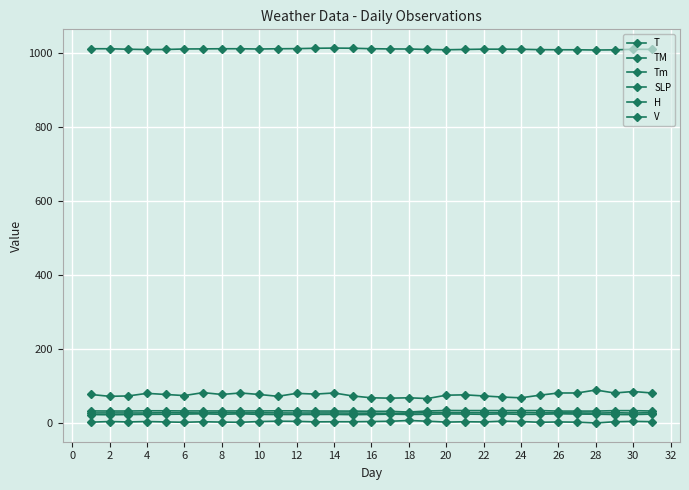

Which series has the widest spread of values?

H